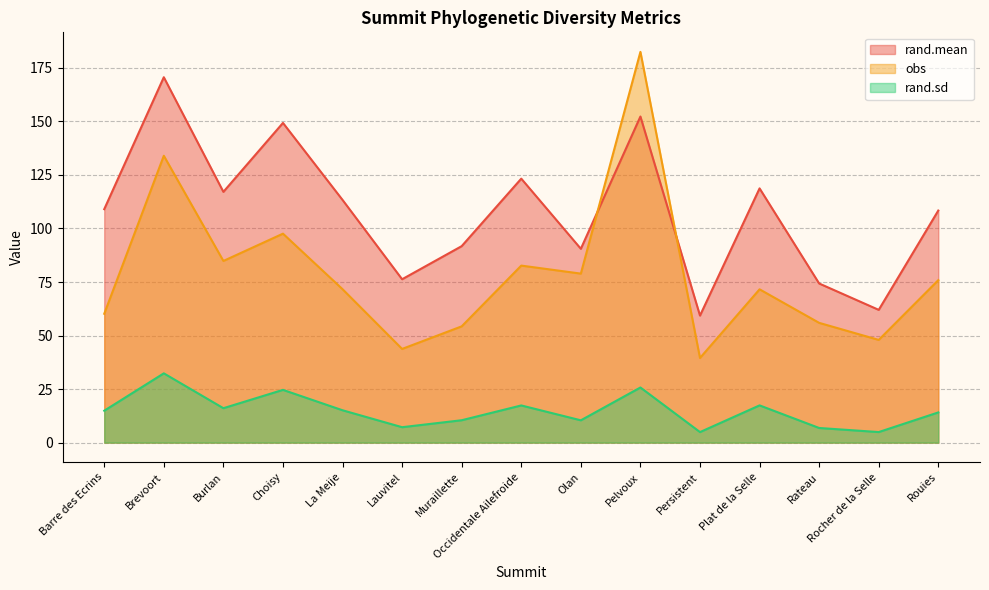

Does the chart have visible grid lines?

Yes